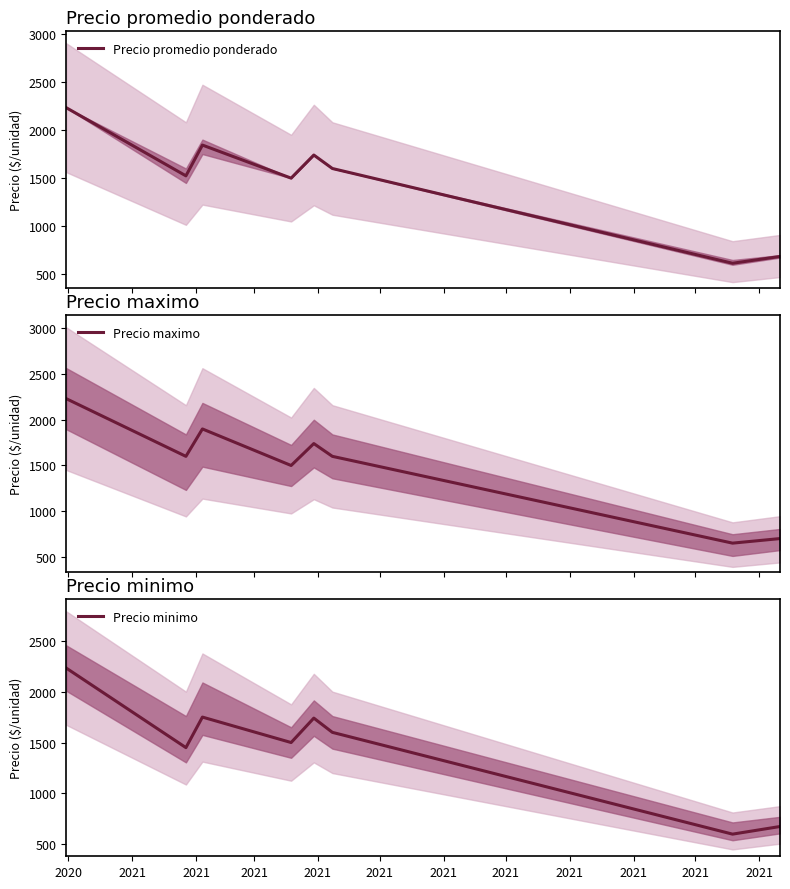

What is the maximum value shown in the chart?

2231.2